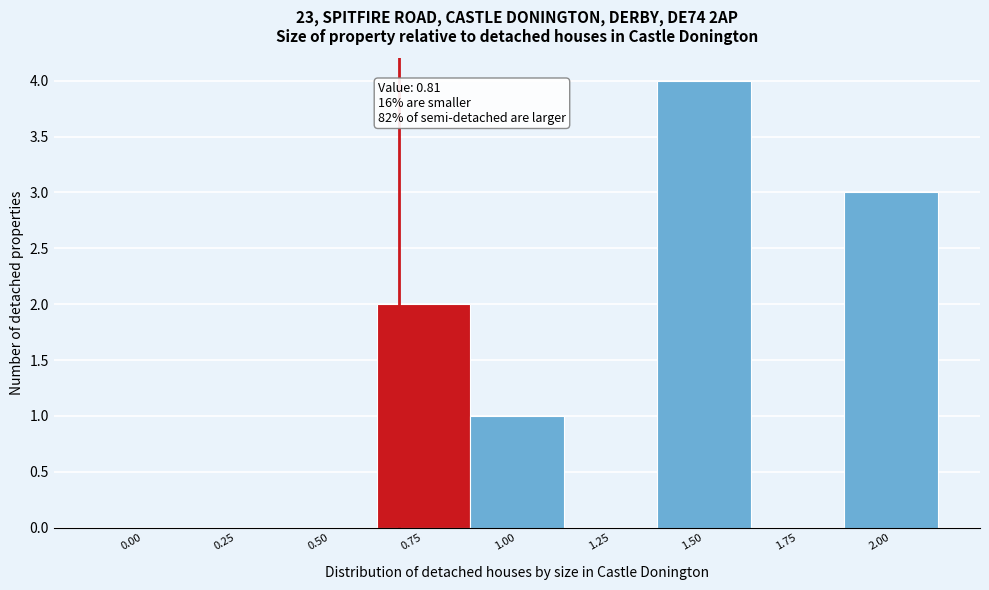

Reading right to left, list all the values displayed in this chart.

2.00=3	1.75=0	1.50=4	1.25=0	1.00=1	0.75=2	0.50=0	0.25=0	0.00=0